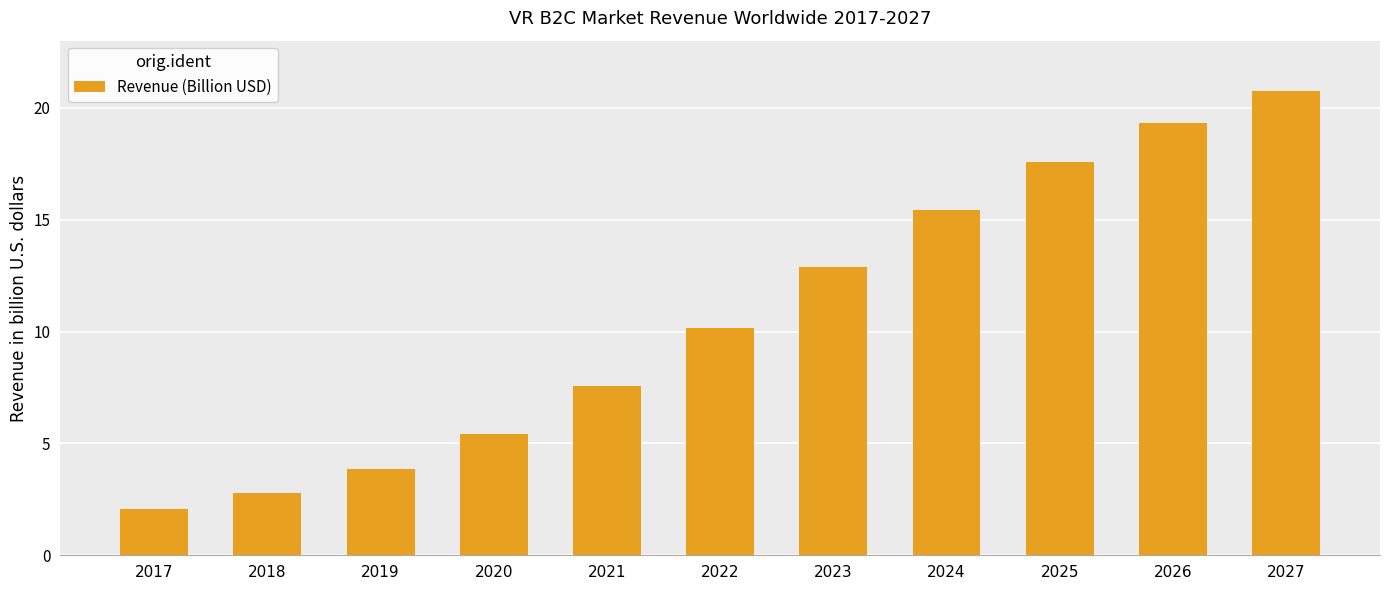

How many categories are shown in the chart?

11